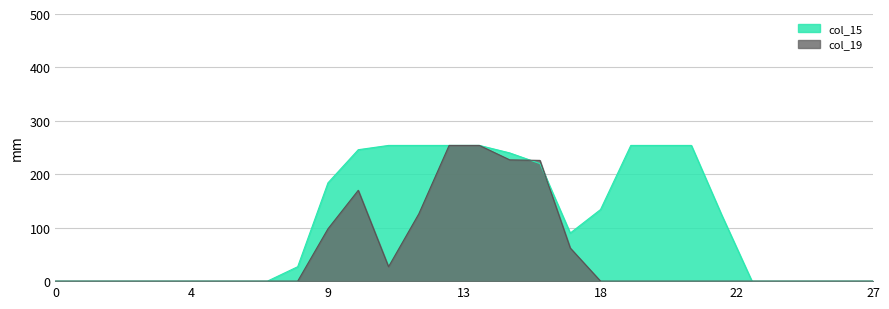

At which category does col_15 reach its first local valley?

17